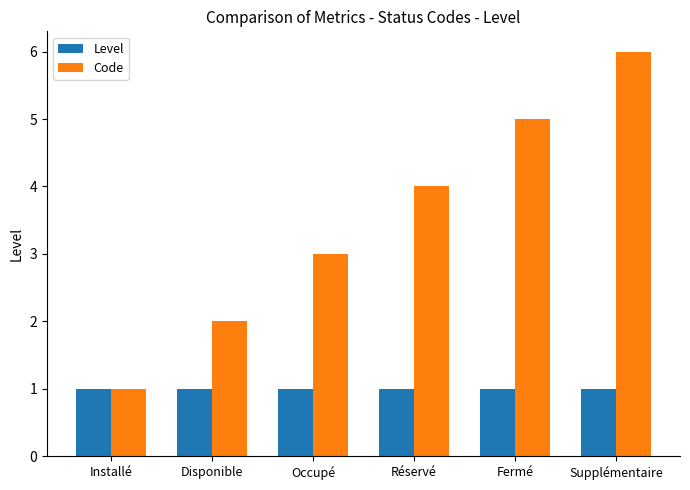

Reading left to right, extract all data points from this chart.

Level: 1	1	1	1	1	1
Code: 1	2	3	4	5	6